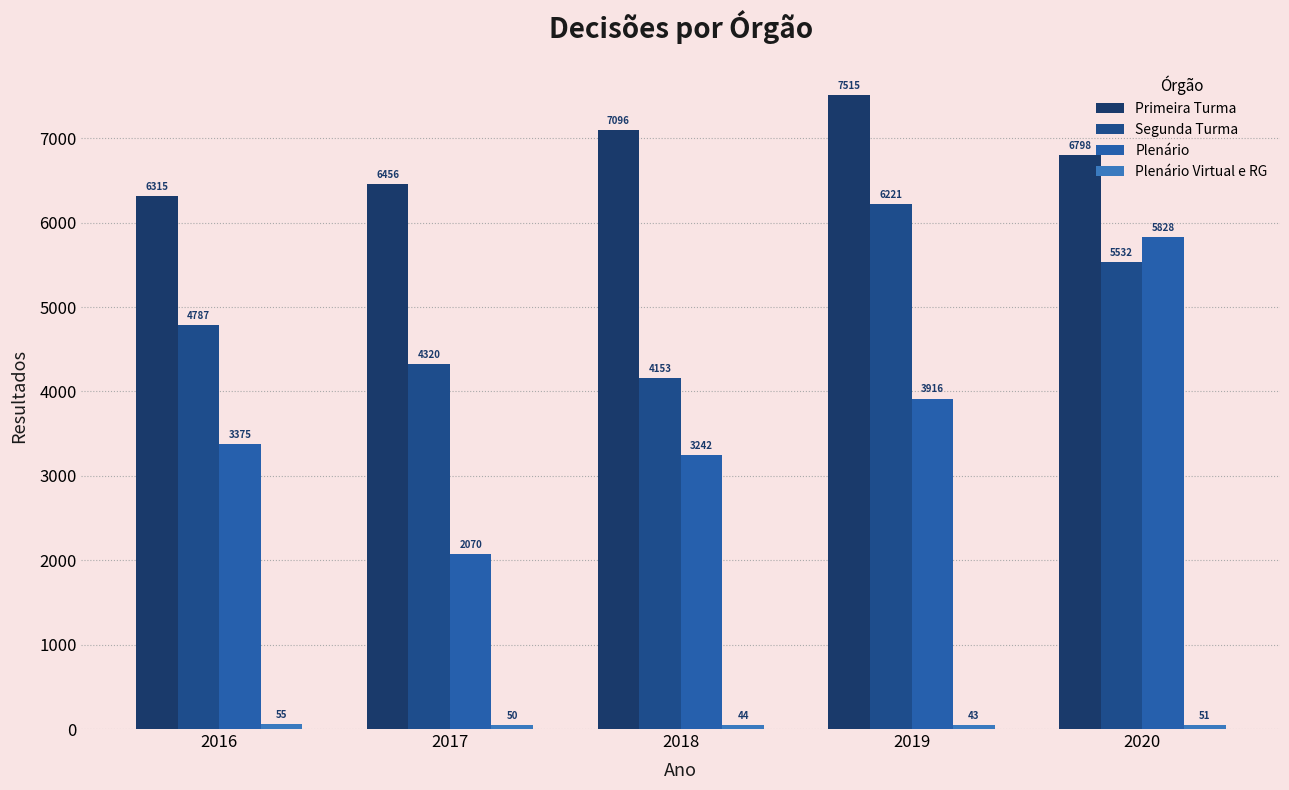

What is the minimum value for Plenário Virtual e RG?

43